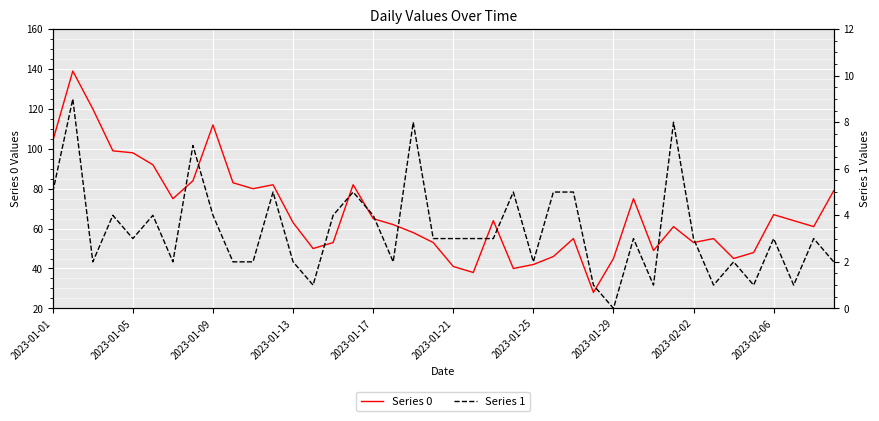

How many data points in Series 1 are above 3?

15